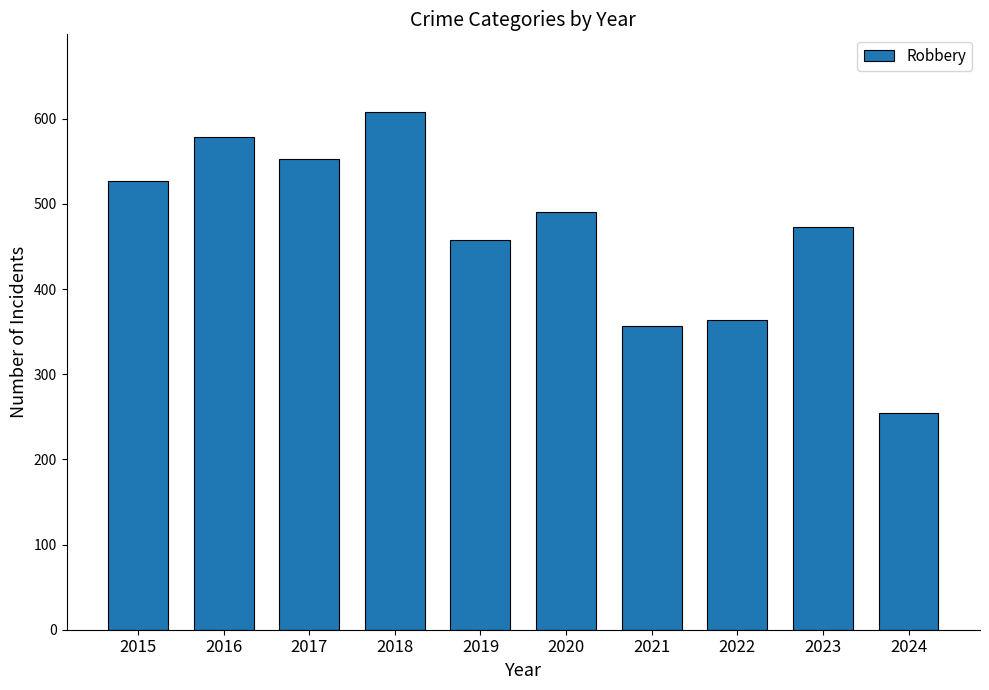

Between 2016 and 2024, which is larger?

2016